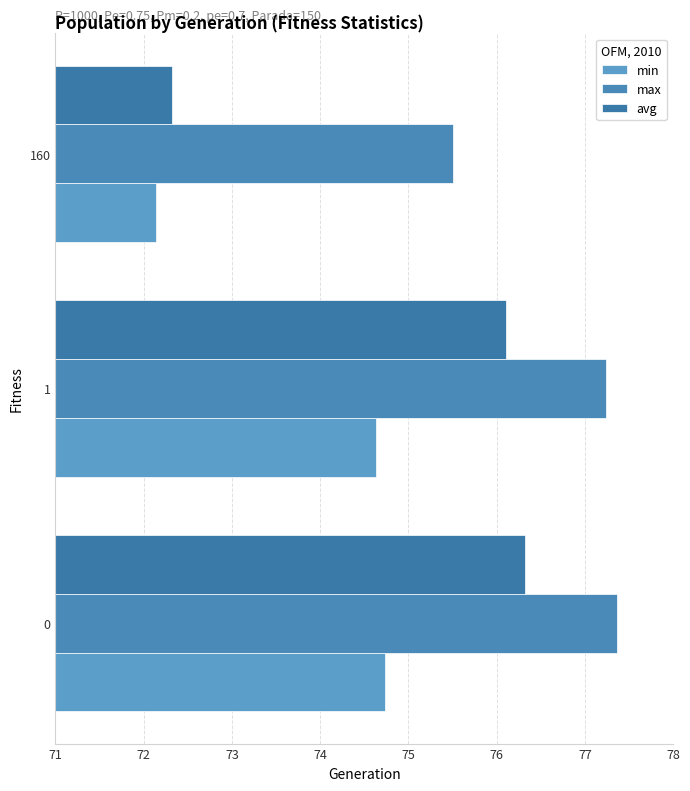

Count the number of data series in this chart.

3